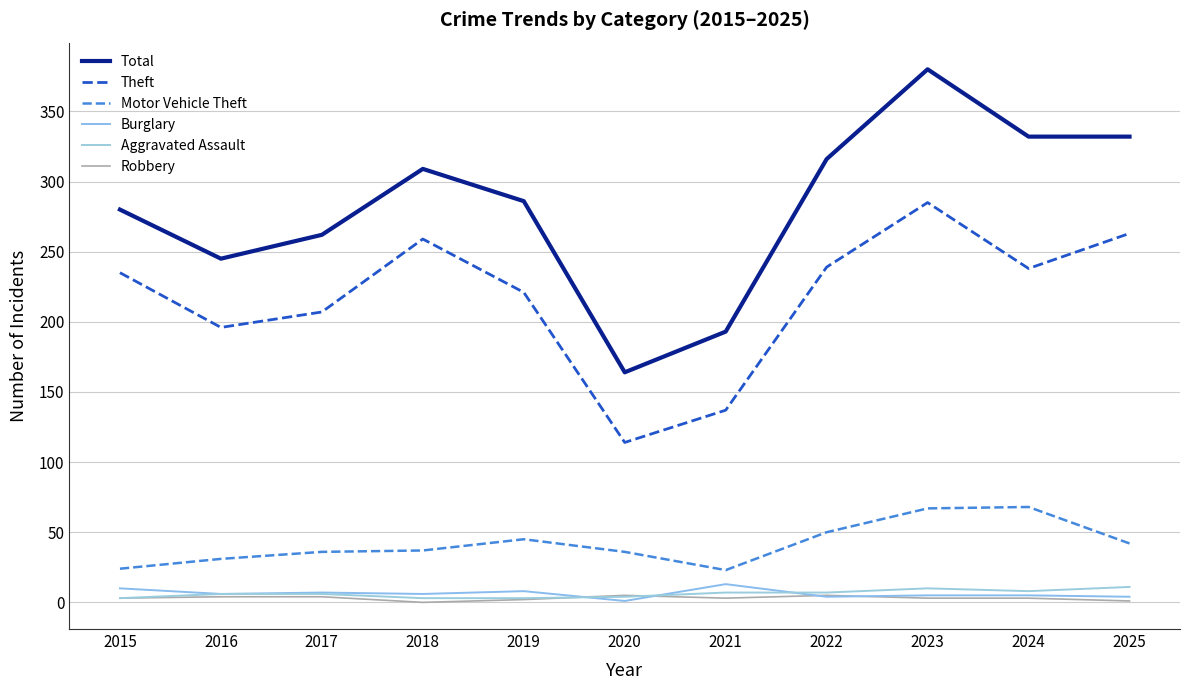

Rank the categories by Theft value from lowest to highest.

2020, 2021, 2016, 2017, 2019, 2015, 2024, 2022, 2018, 2025, 2023